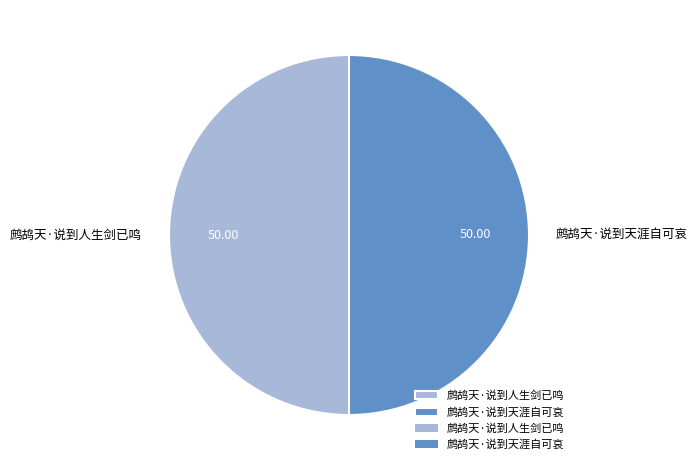

Do 鹧鸪天·说到人生剑已鸣 and 鹧鸪天·说到天涯自可哀 together represent more than half of the pie?

Yes